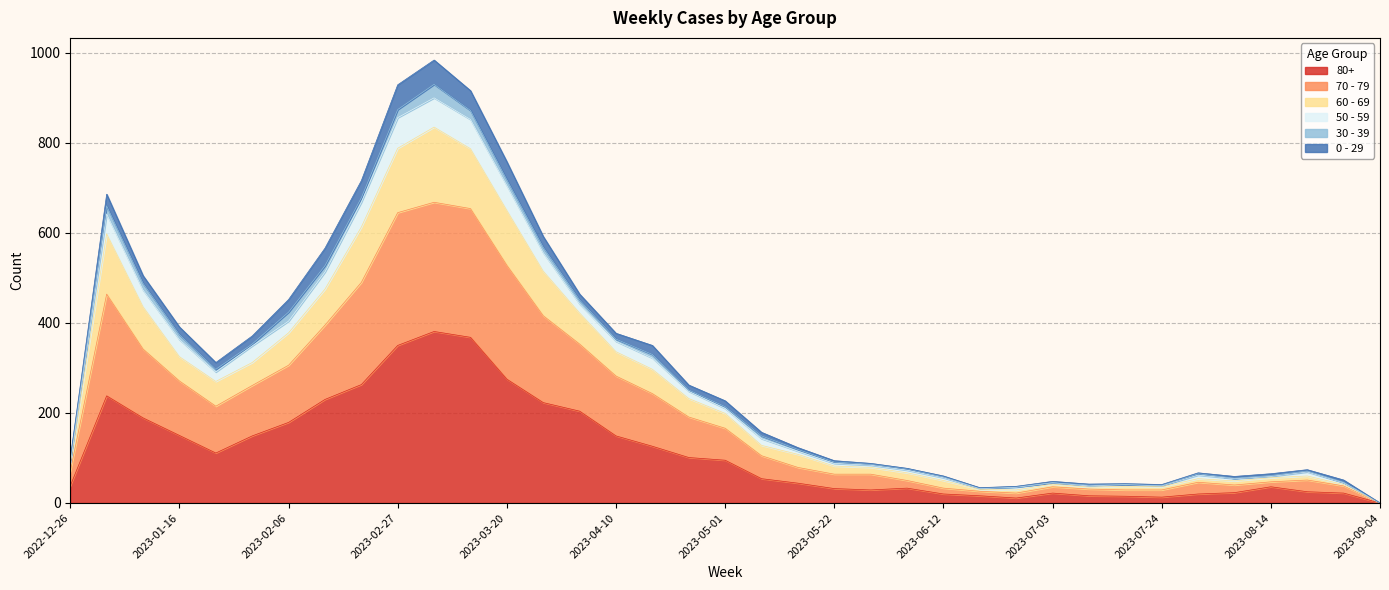

Rank the categories by 60 - 69 value from lowest to highest.

2023-09-04, 2023-06-19, 2023-06-26, 2023-07-24, 2023-07-10, 2023-07-17, 2023-07-03, 2023-08-28, 2023-08-07, 2023-06-12, 2023-08-14, 2023-07-31, 2023-08-21, 2023-06-05, 2023-05-29, 2023-05-22, 2022-12-26, 2023-05-15, 2023-05-08, 2023-05-01, 2023-04-24, 2023-01-23, 2023-04-17, 2023-01-30, 2023-04-10, 2023-01-16, 2023-02-06, 2023-04-03, 2023-01-09, 2023-02-13, 2023-03-27, 2023-01-02, 2023-02-20, 2023-03-20, 2023-03-13, 2023-02-27, 2023-03-06